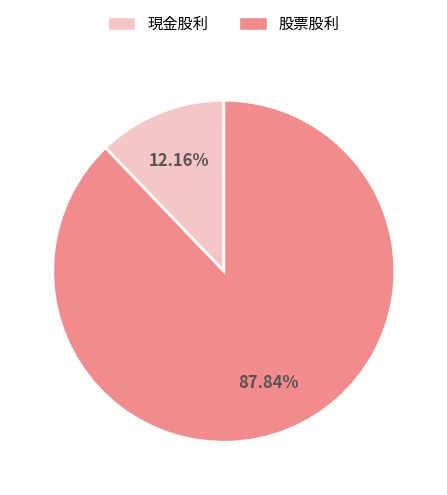

Rank the categories by value from lowest to highest.

現金股利, 股票股利